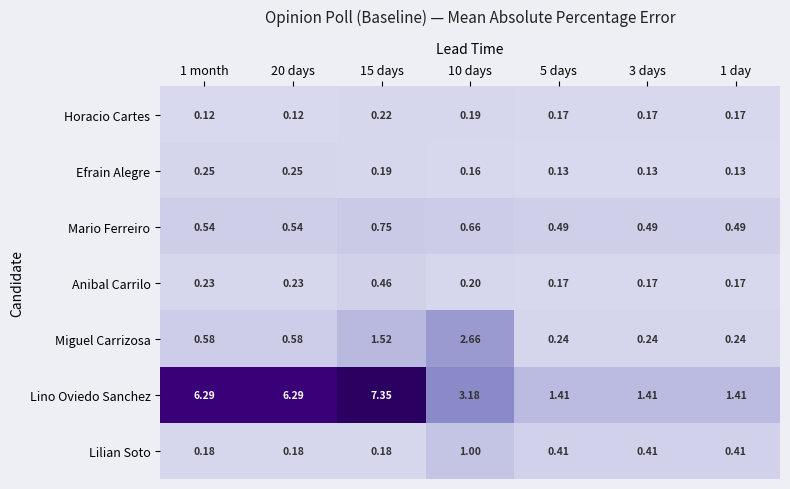

Rank the series by their maximum value, from highest to lowest.

Lino Oviedo Sanchez, Miguel Carrizosa, Lilian Soto, Mario Ferreiro, Anibal Carrilo, Efrain Alegre, Horacio Cartes